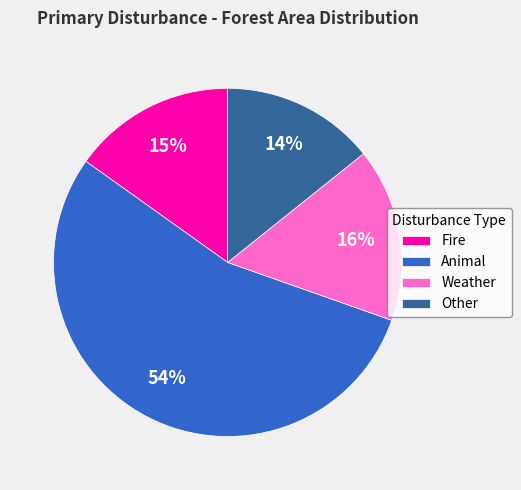

What is the smallest slice in the pie chart?

Other